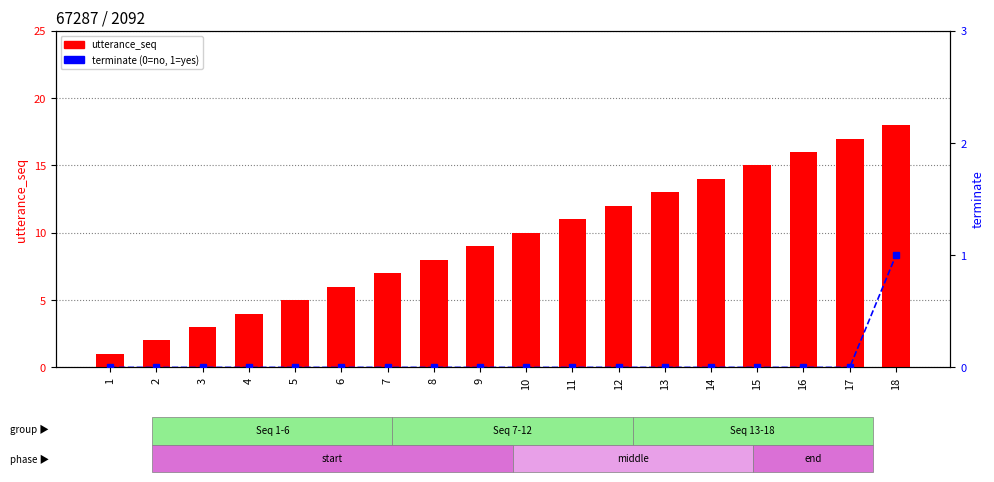

Is the value of terminate at 10 greater than the value of utterance_seq at 6?

No